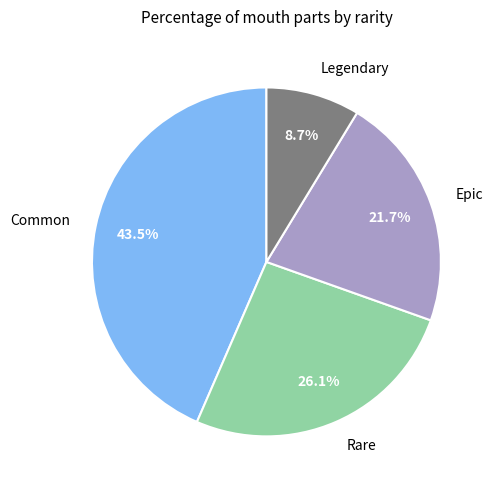

Is it true that Rare is 16% of the pie?

False